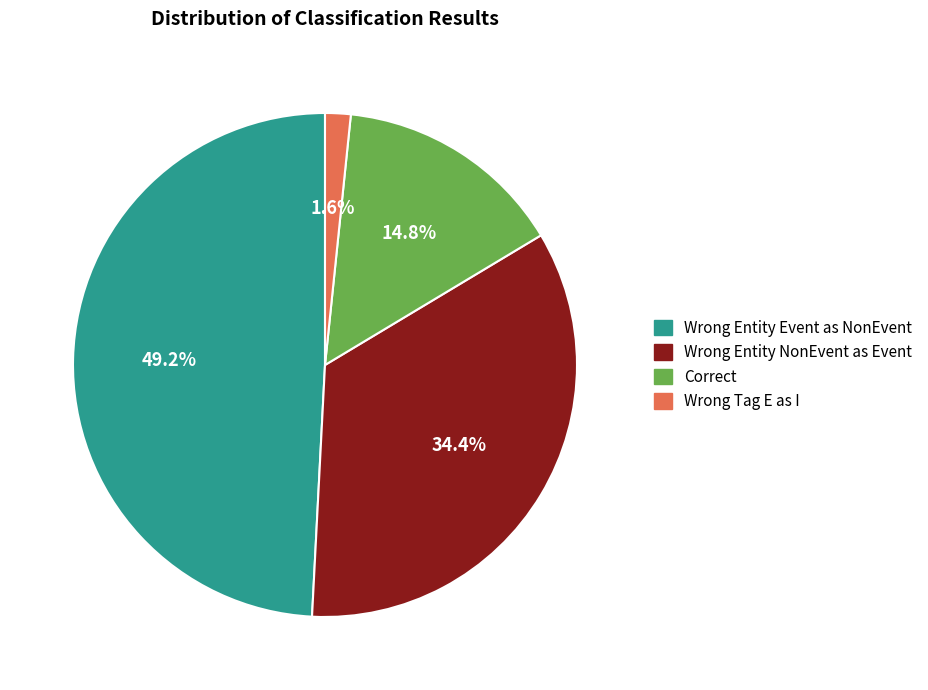

How many slices are in this pie chart?

4